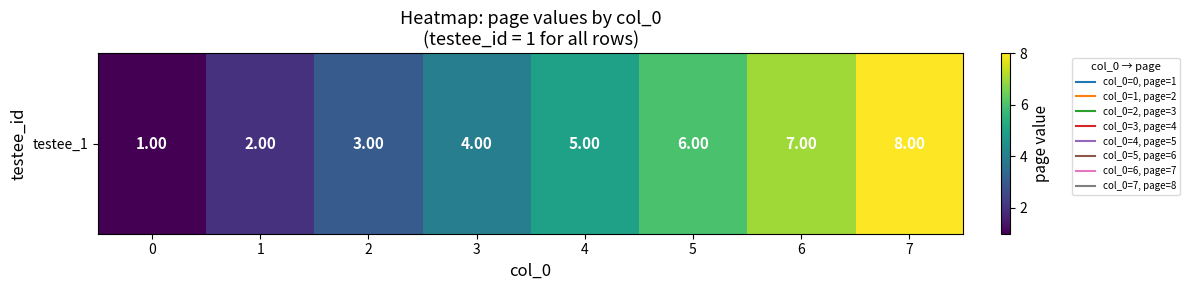

Which category has the highest value across all series?

7